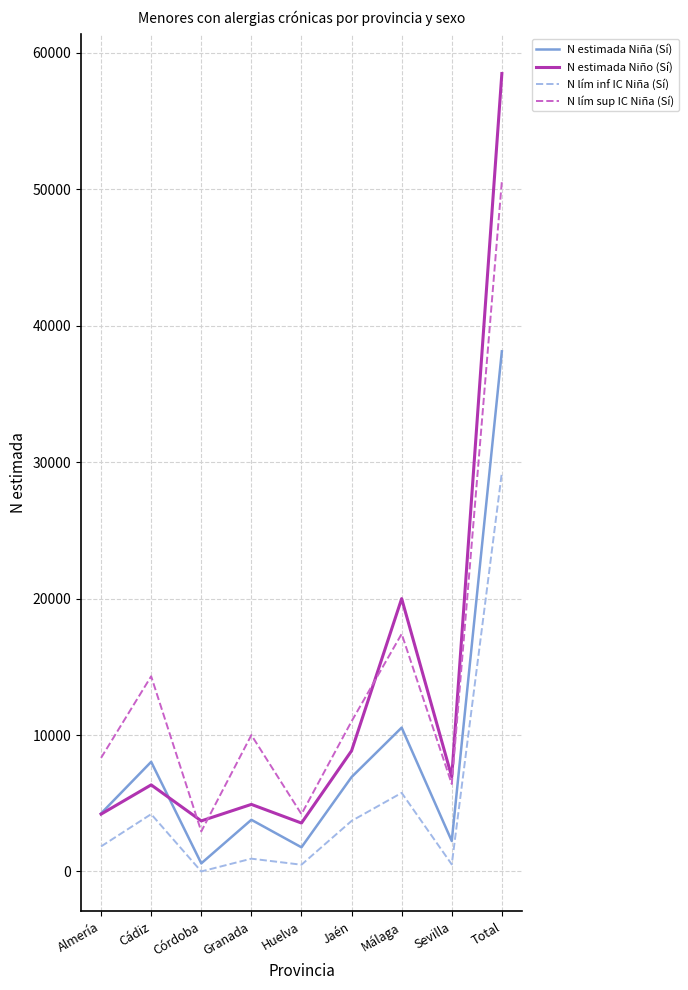

What is the greatest value displayed?

58479